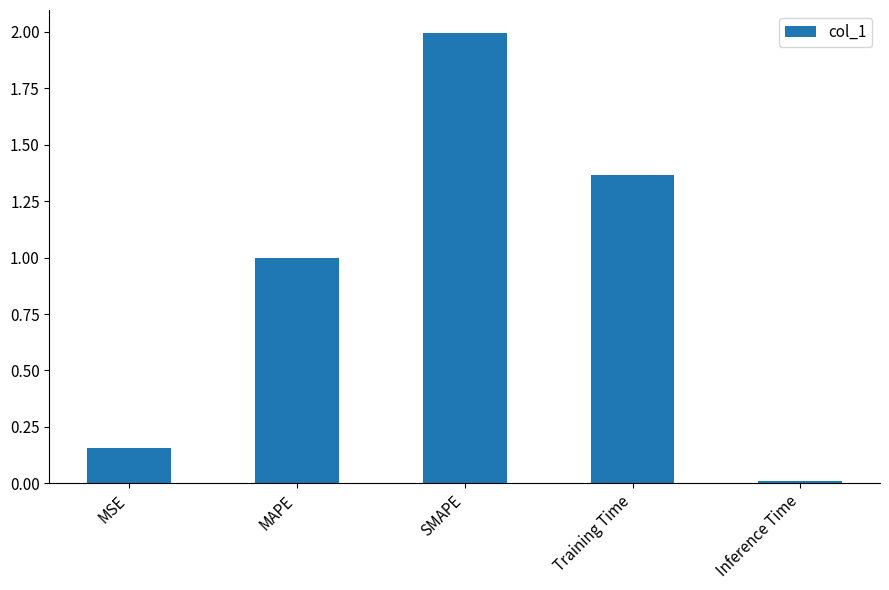

What is the change in value from MSE to MAPE?

+0.8